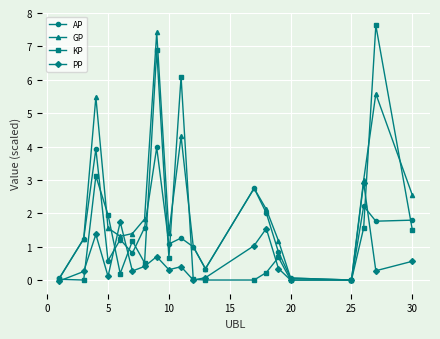

How many data points does each series have?

20